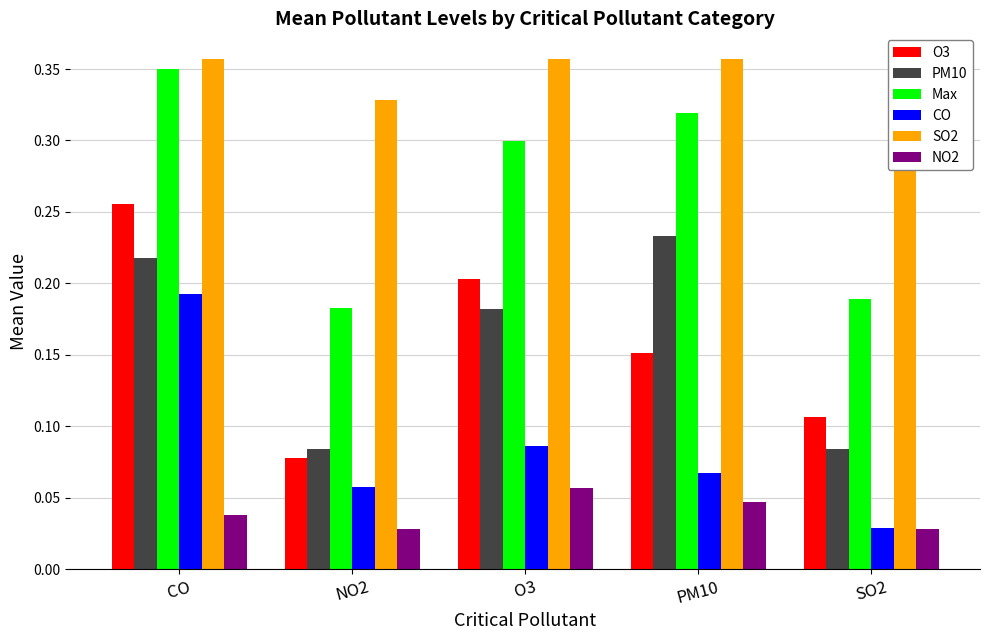

What is the difference between the maximum and minimum values in the O3 series?

0.2